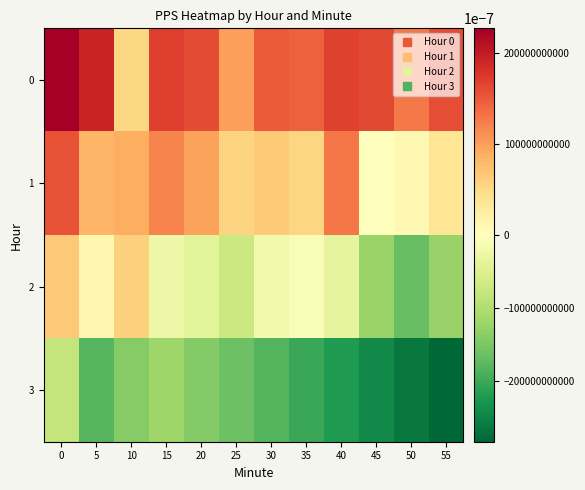

Which has a higher value, 25 or 10?

25